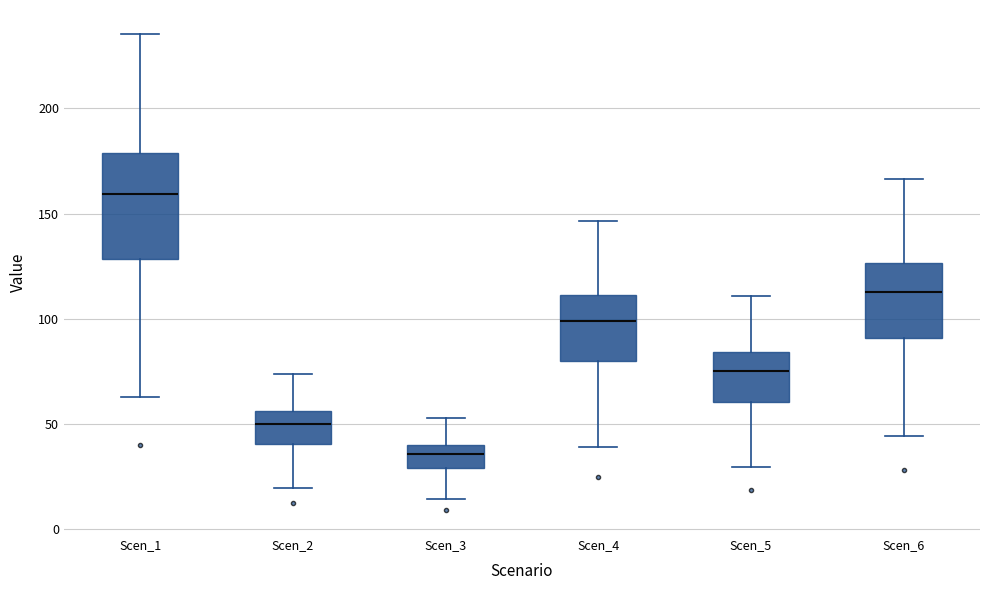

Reading left to right, transcribe this box plot: for each box, give where its median line is, the range the box spans, and where its two whiskers end, as read against the y-axis. The values are not printed on the chart, so give them approximately, as read against the axis.

Scen_1: median 160, box 130 to 180, whiskers 65 to 235
Scen_2: median 50, box 40 to 55, whiskers 20 to 75
Scen_3: median 35, box 30 to 40, whiskers 15 to 55
Scen_4: median 100, box 80 to 110, whiskers 40 to 145
Scen_5: median 75, box 60 to 85, whiskers 30 to 110
Scen_6: median 110, box 90 to 125, whiskers 45 to 165